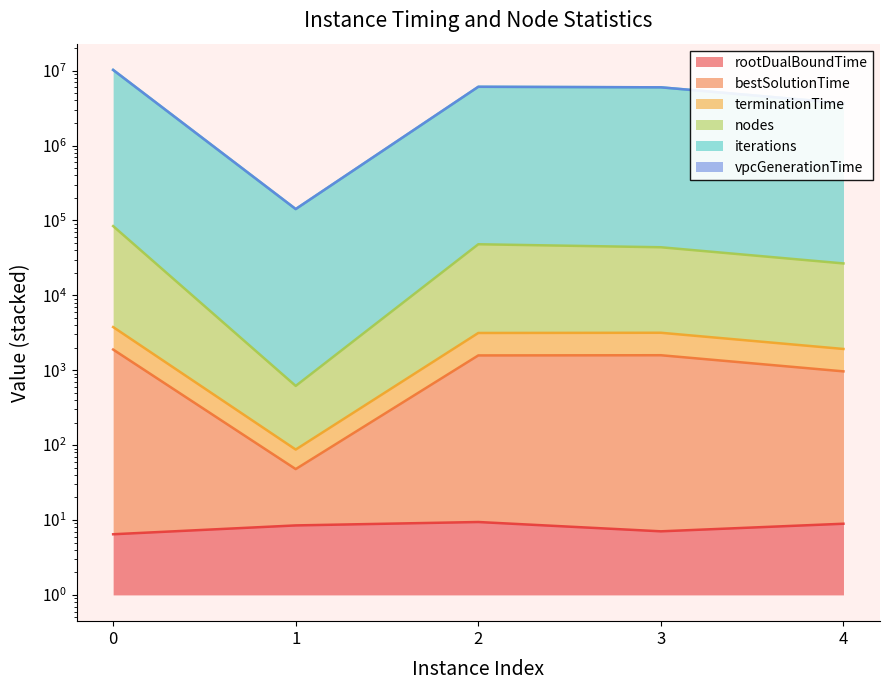

Where is the first local maximum for rootDualBoundTime?

2